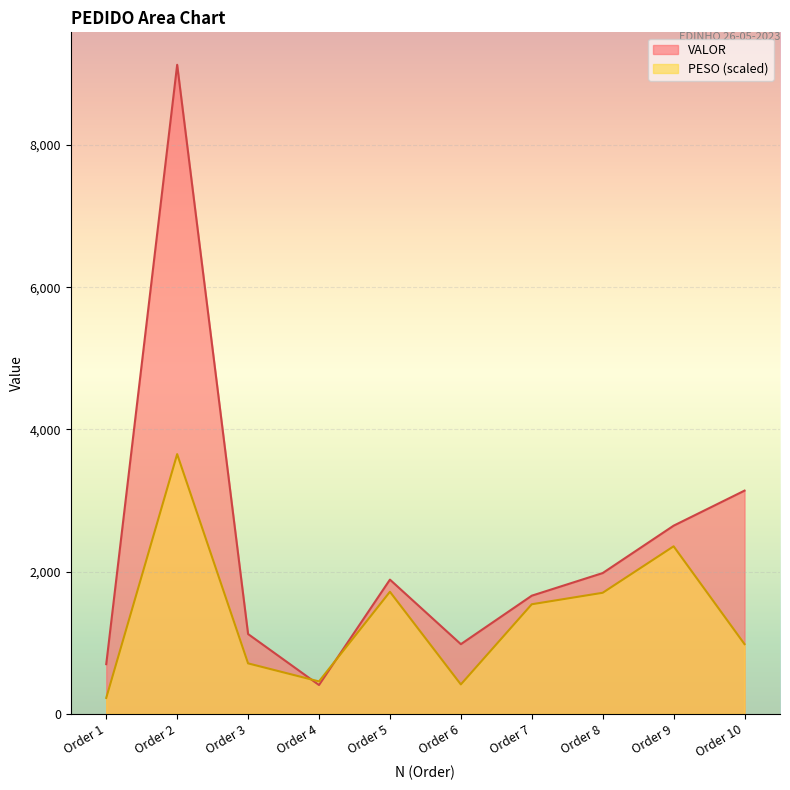

List the series in order of their overall mean, highest first.

VALOR, PESO (scaled)